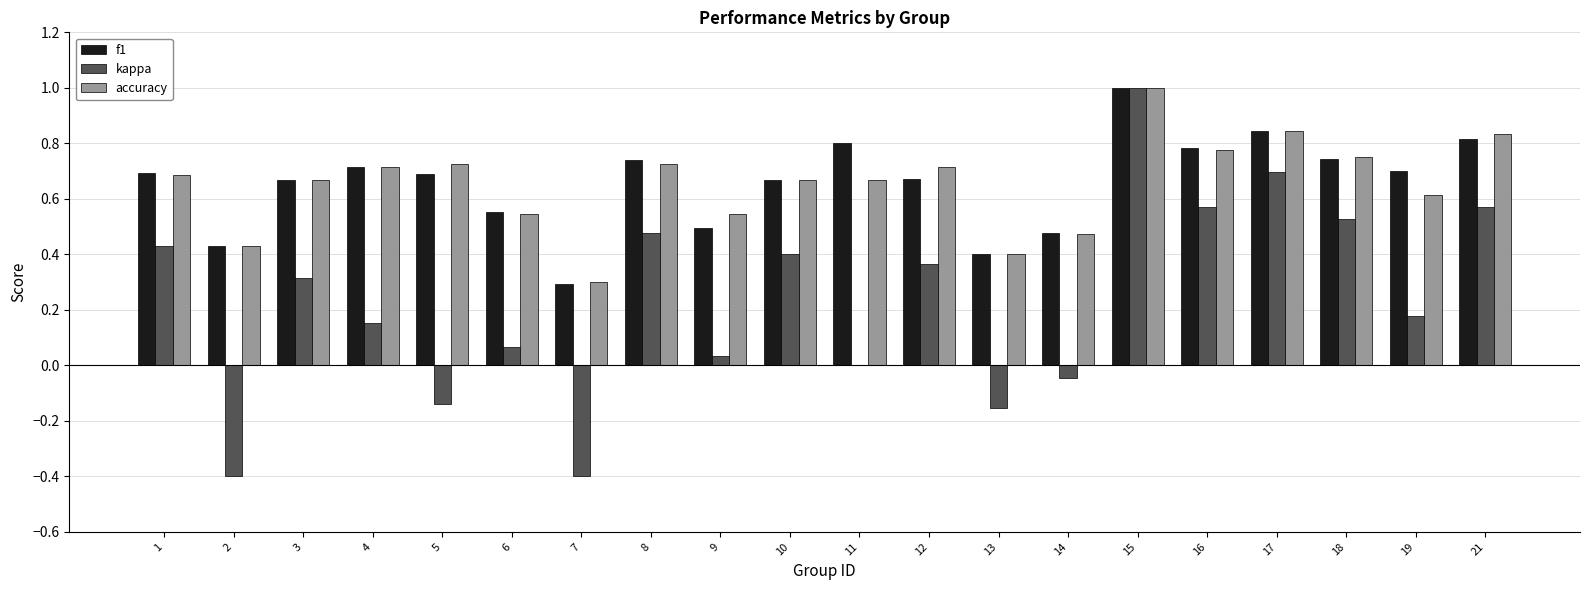

Where is accuracy nearest to the value 0?

7